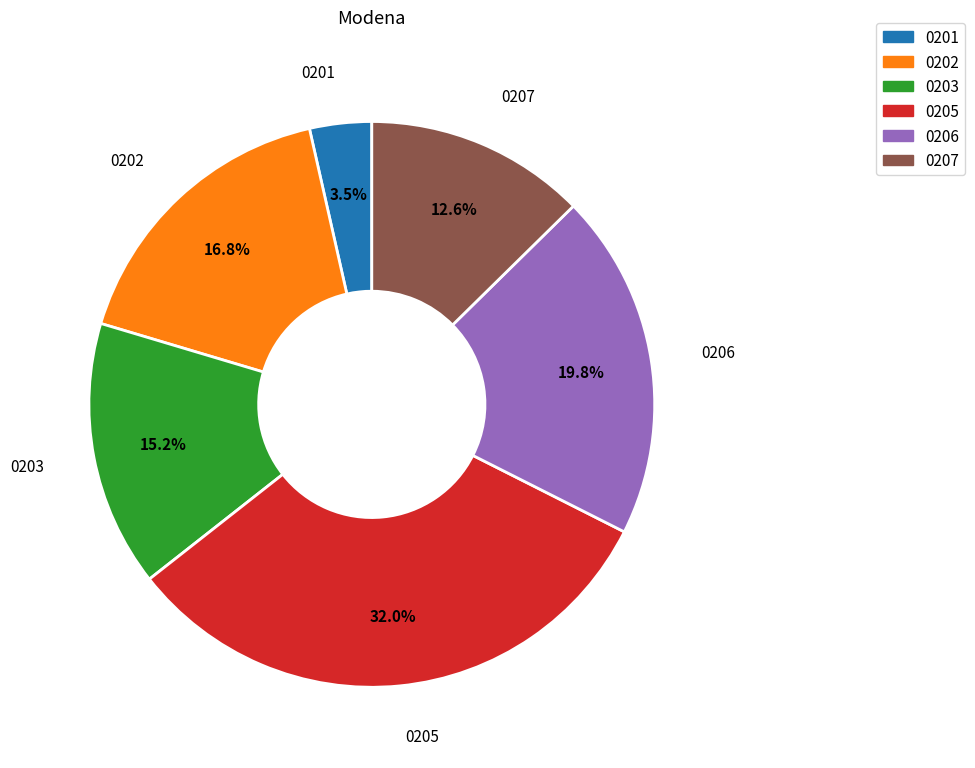

Is there a majority slice in this chart?

No